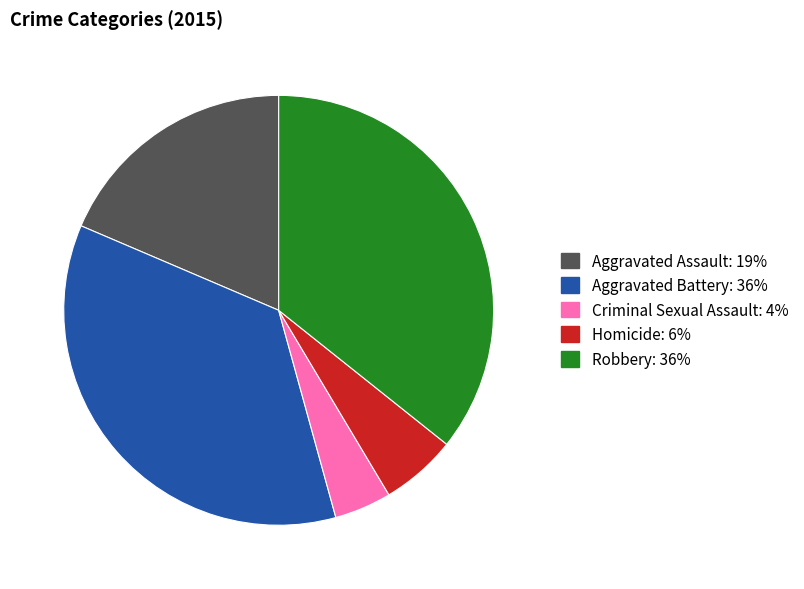

Is Robbery the majority of the pie?

No